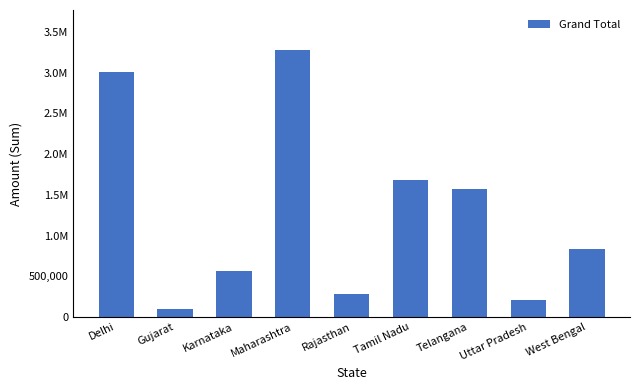

What is the minimum value shown in the chart?

97000